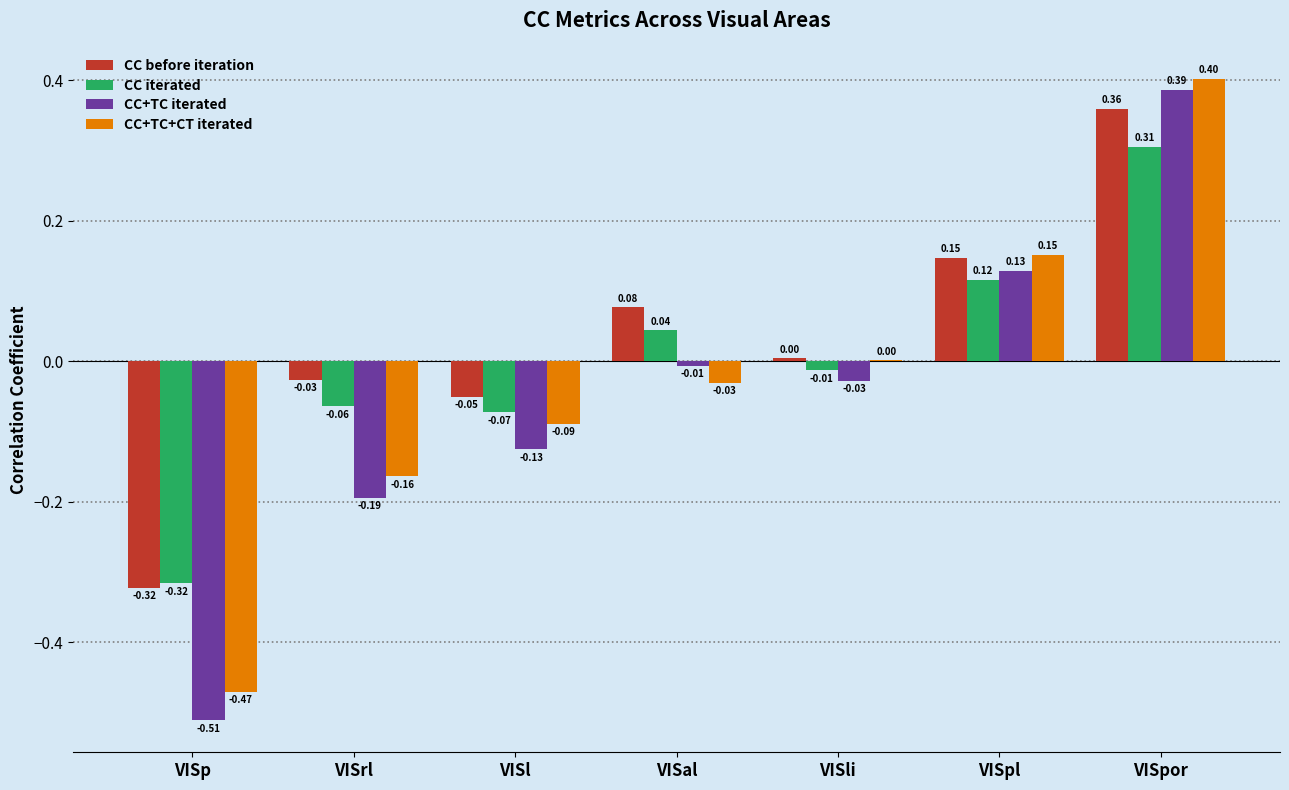

How many data points in CC+TC iterated are above 0?

2